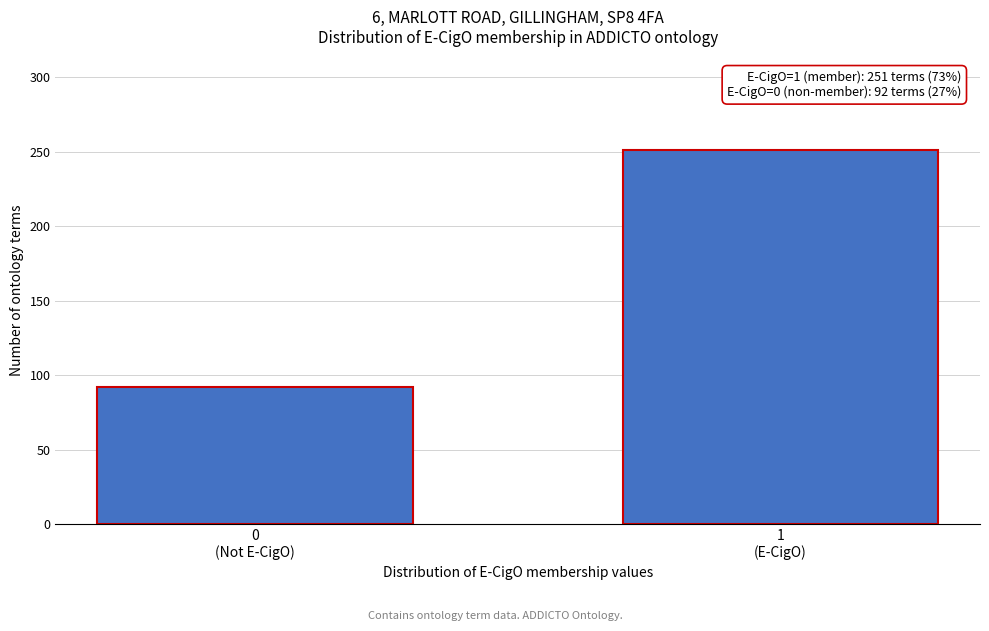

Reading right to left, extract all data points from this chart.

251	92